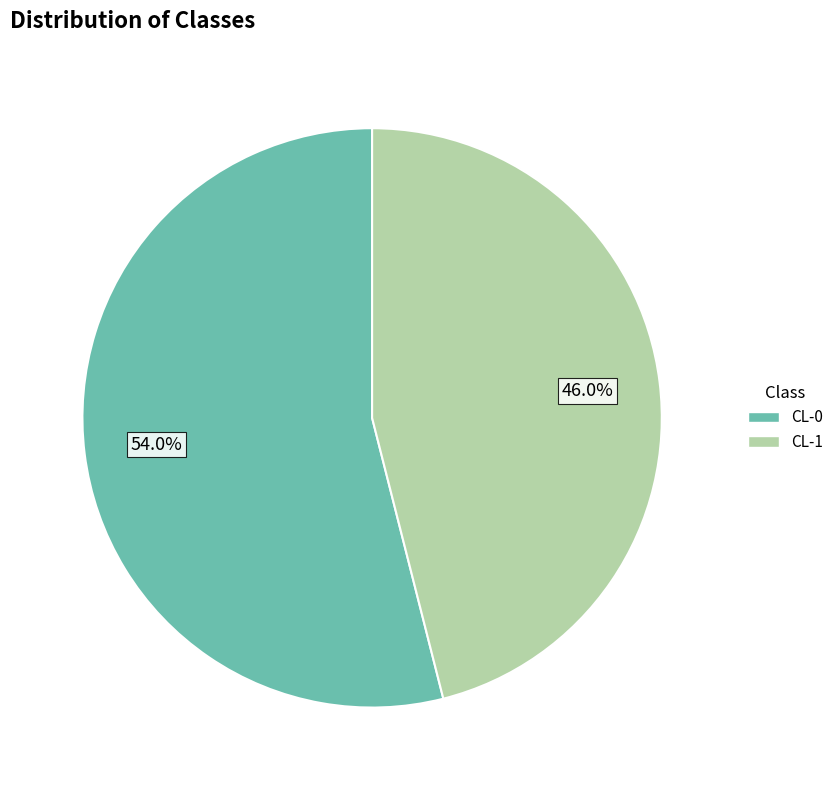

To the nearest percent, what is the difference between the CL-0 and CL-1 slice percentages?

8%